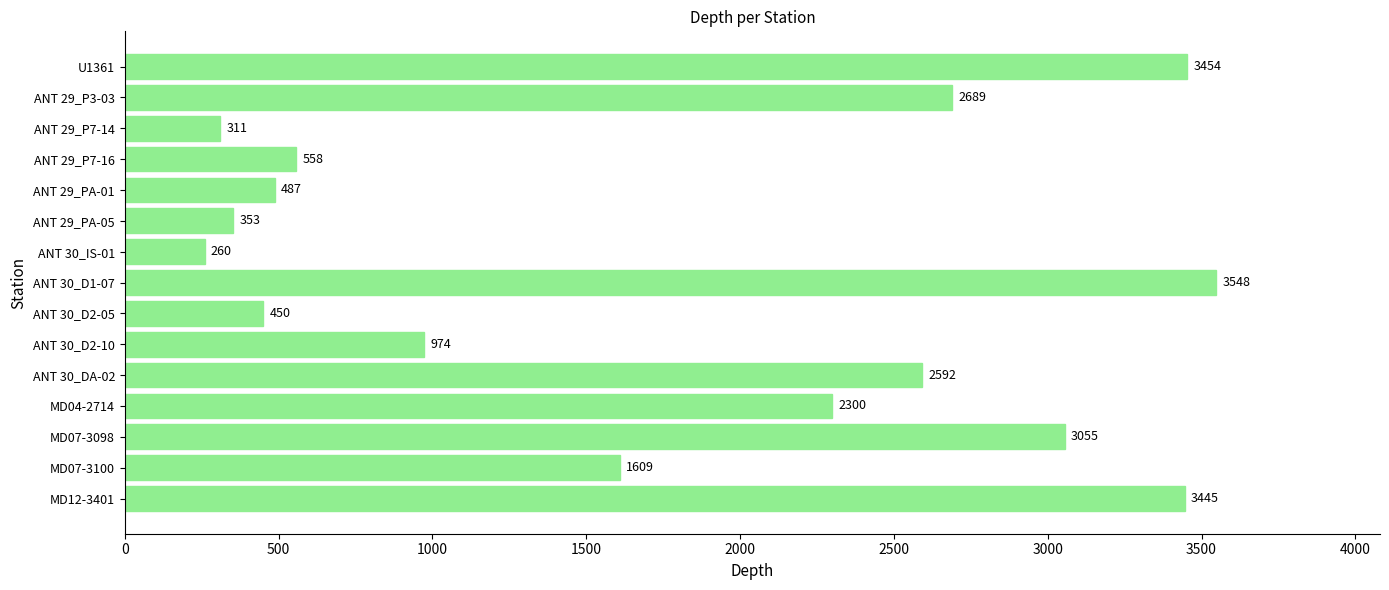

Reading top to bottom, extract all data points from this chart.

3454	2689	311	558	487	353	260	3548	450	974	2592	2300	3055	1609	3445